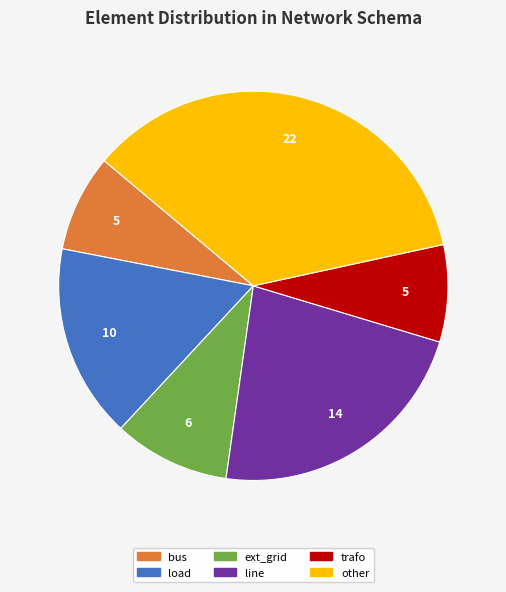

Which category has the biggest portion of the pie?

other